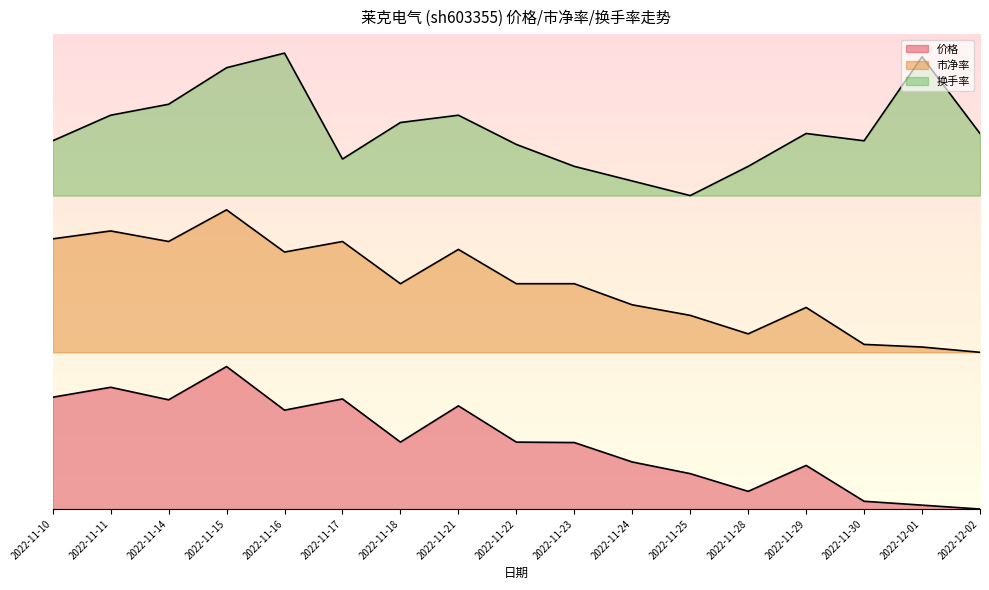

Reading left to right, transcribe all the data shown in this chart.

价格 (线): 2022-11-10=0.2	2022-11-11=0.3	2022-11-14=0.2	2022-11-15=0.3	2022-11-16=0.2	2022-11-17=0.2	2022-11-18=0.1	2022-11-21=0.2	2022-11-22=0.1	2022-11-23=0.1	2022-11-24=0.1	2022-11-25=0.1	2022-11-28=0.0	2022-11-29=0.1	2022-11-30=0.0	2022-12-01=0.0	2022-12-02=0.0
市净率 (线): 2022-11-10=0.6	2022-11-11=0.6	2022-11-14=0.6	2022-11-15=0.6	2022-11-16=0.5	2022-11-17=0.6	2022-11-18=0.5	2022-11-21=0.5	2022-11-22=0.5	2022-11-23=0.5	2022-11-24=0.4	2022-11-25=0.4	2022-11-28=0.4	2022-11-29=0.4	2022-11-30=0.3	2022-12-01=0.3	2022-12-02=0.3
换手率 (线): 2022-11-10=0.8	2022-11-11=0.8	2022-11-14=0.9	2022-11-15=0.9	2022-11-16=1.0	2022-11-17=0.7	2022-11-18=0.8	2022-11-21=0.8	2022-11-22=0.8	2022-11-23=0.7	2022-11-24=0.7	2022-11-25=0.7	2022-11-28=0.7	2022-11-29=0.8	2022-11-30=0.8	2022-12-01=1.0	2022-12-02=0.8